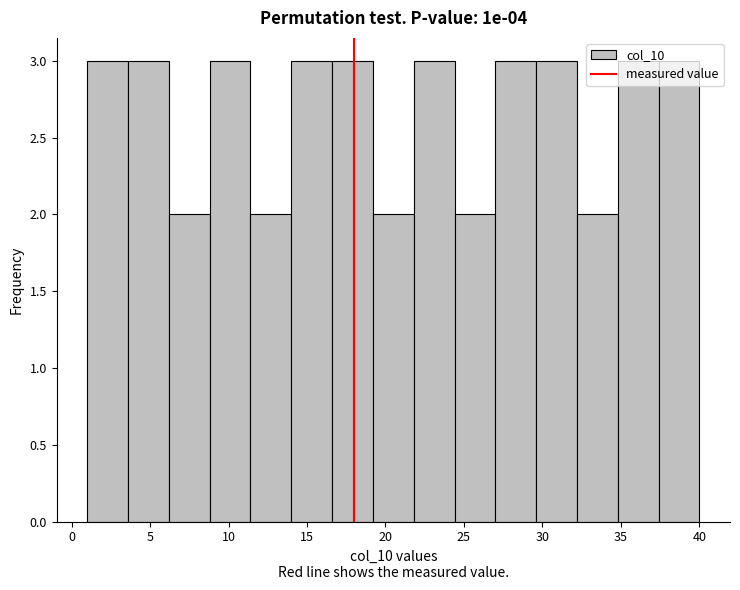

Reading left to right, transcribe this chart: for each bar, give the range it covers on the x-axis and its height. Neither the bar edges nor the heights are printed on the chart, so give them approximately, as read against the axes.

1.0 to 3.6: 3
3.6 to 6.2: 3
6.2 to 8.8: 2
8.8 to 11.4: 3
11.4 to 14.0: 2
14.0 to 16.6: 3
16.6 to 19.2: 3
19.2 to 21.8: 2
21.8 to 24.4: 3
24.4 to 27.0: 2
27.0 to 29.6: 3
29.6 to 32.2: 3
32.2 to 34.8: 2
34.8 to 37.4: 3
37.4 to 40.0: 3